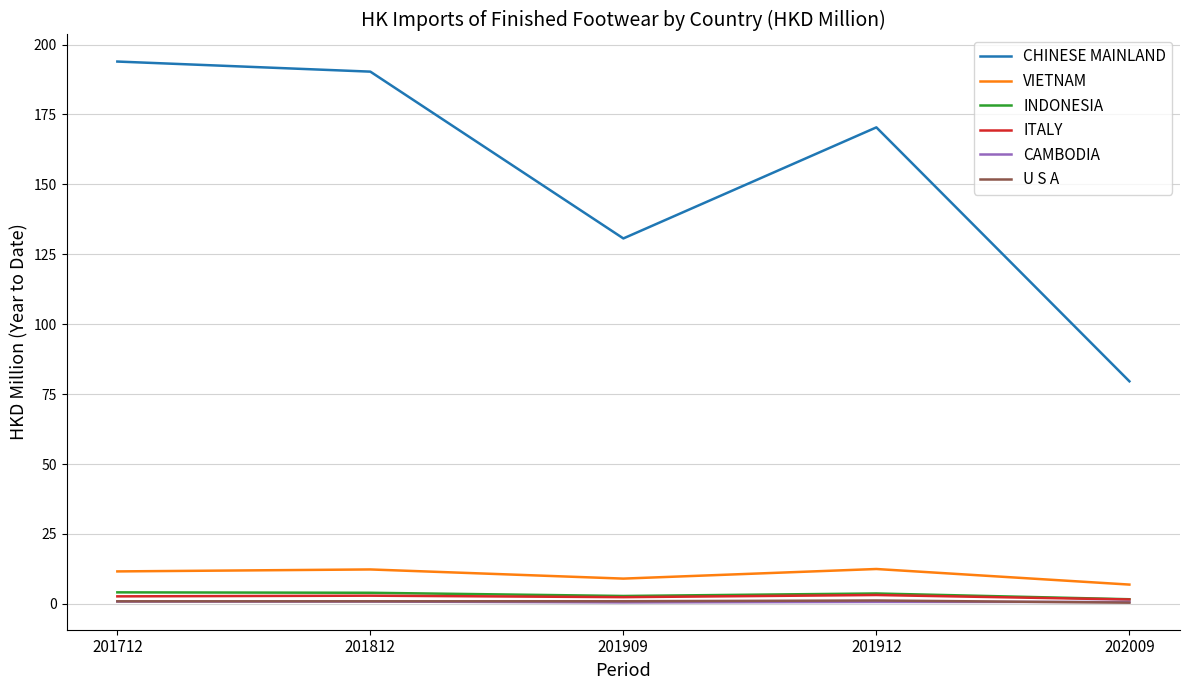

What is the minimum value for VIETNAM?

6.9